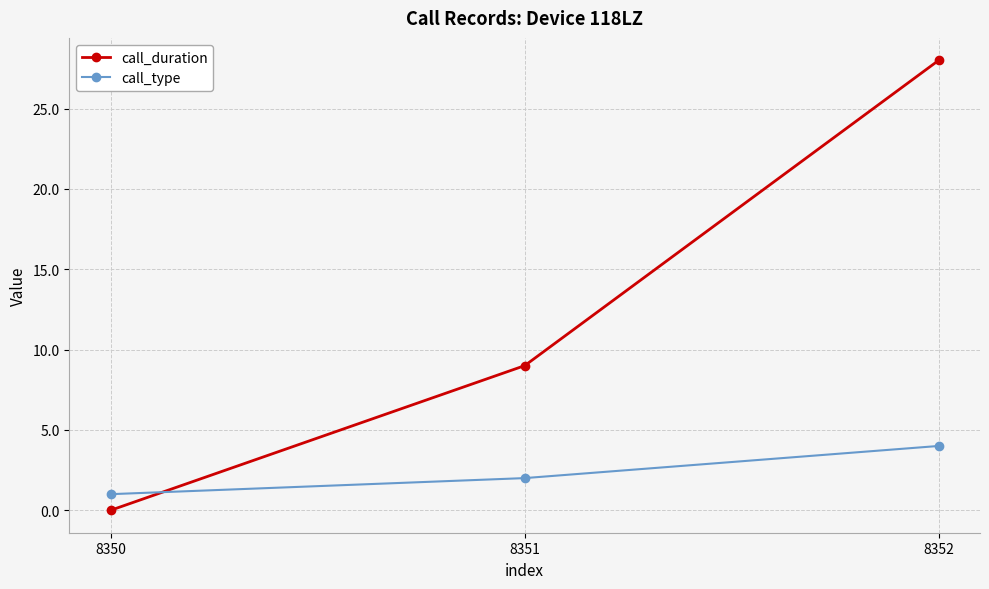

What is the approximate value of call_type at 8351?

2